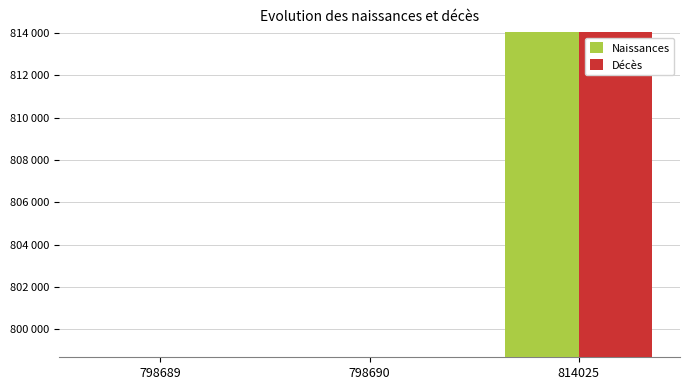

The Décès series shows 1289952 at 798689. True or false?

False